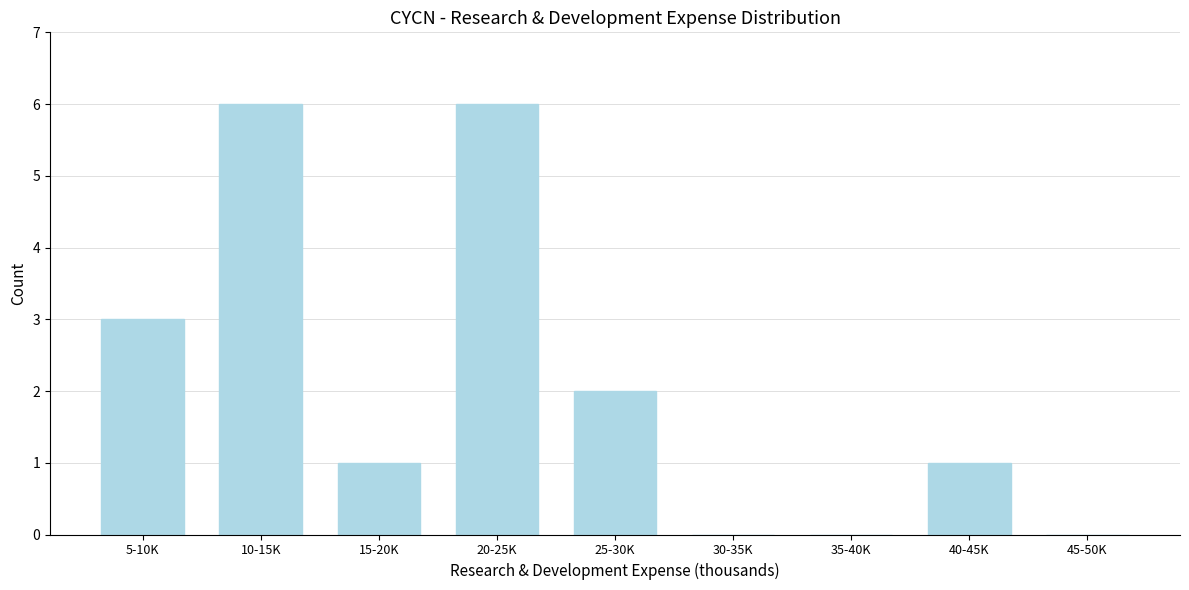

Reading left to right, transcribe all the data shown in this chart.

5-10K=3	10-15K=6	15-20K=1	20-25K=6	25-30K=2	30-35K=0	35-40K=0	40-45K=1	45-50K=0